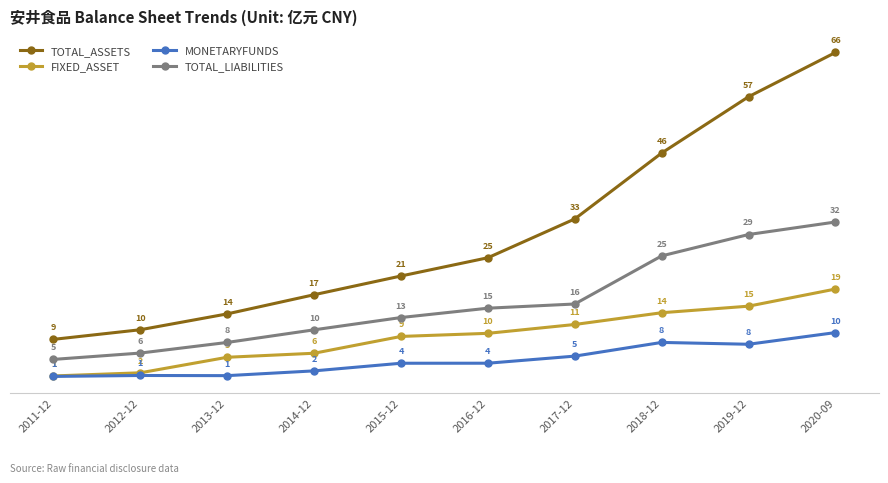

At which label does TOTAL_LIABILITIES reach its peak?

2020-09